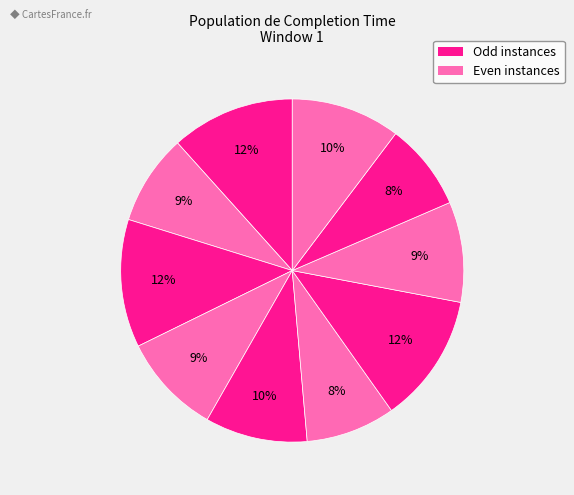

How many slices are in this pie chart?

10